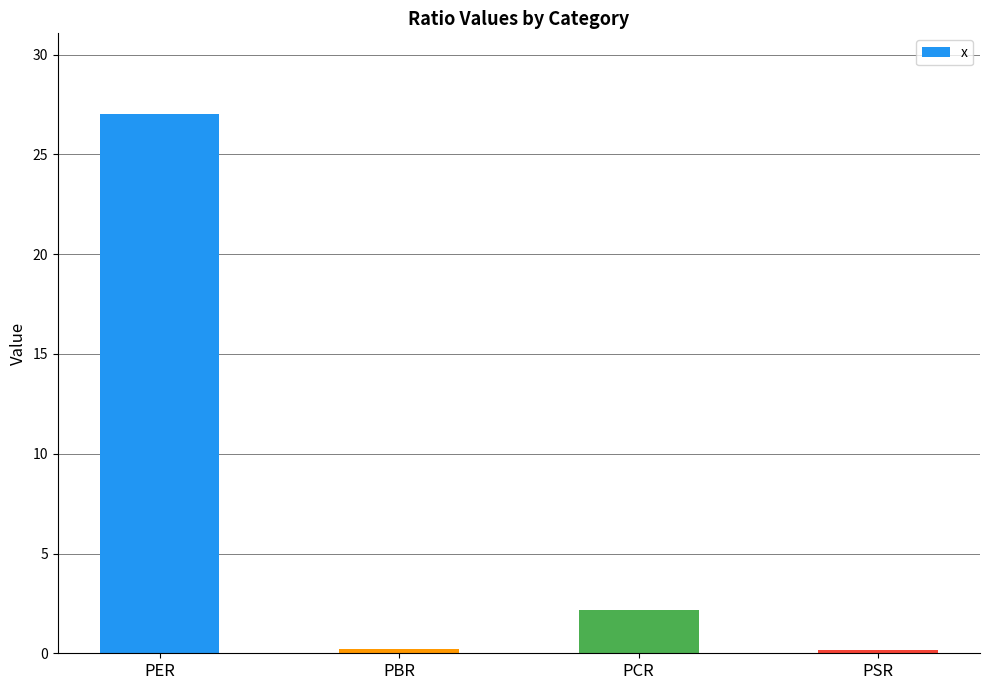

Which has a higher value, PCR or PSR?

PCR